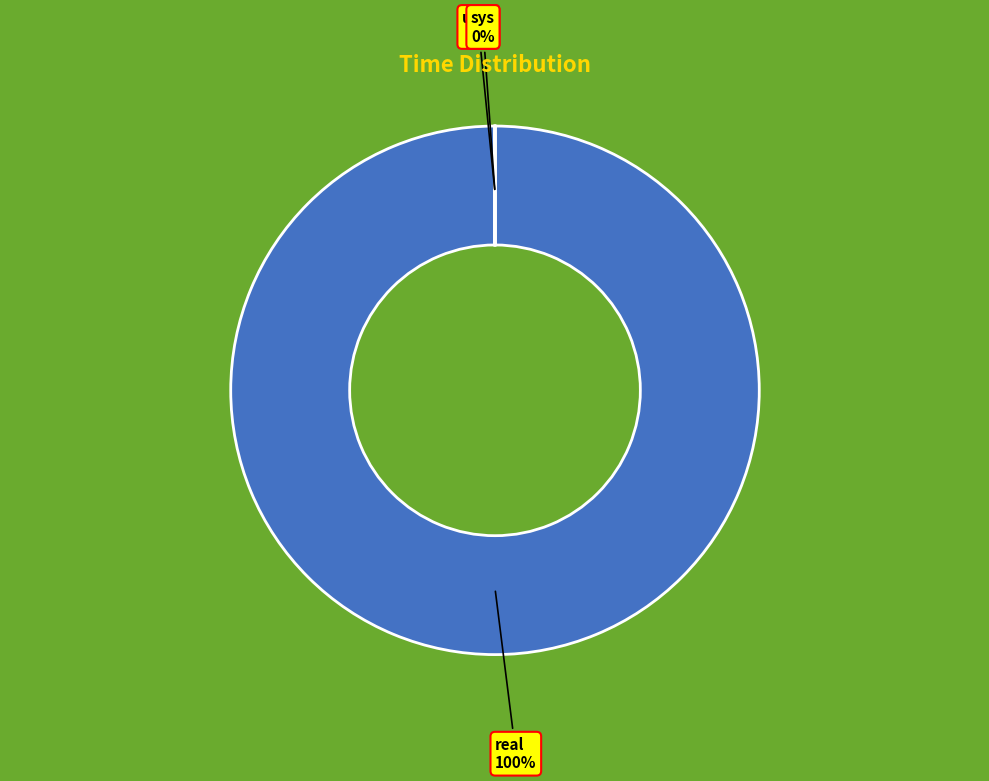

Which category accounts for the majority?

real